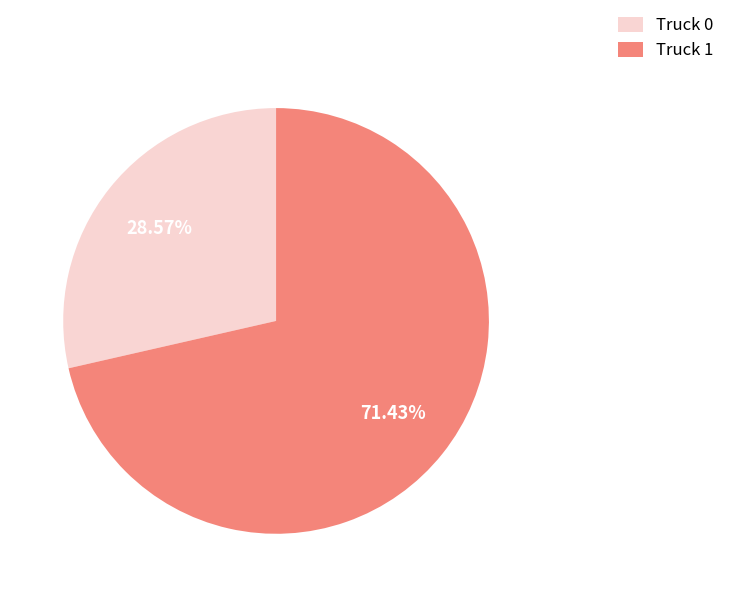

What percentage do Truck 1 and Truck 0 together represent?

100.0%